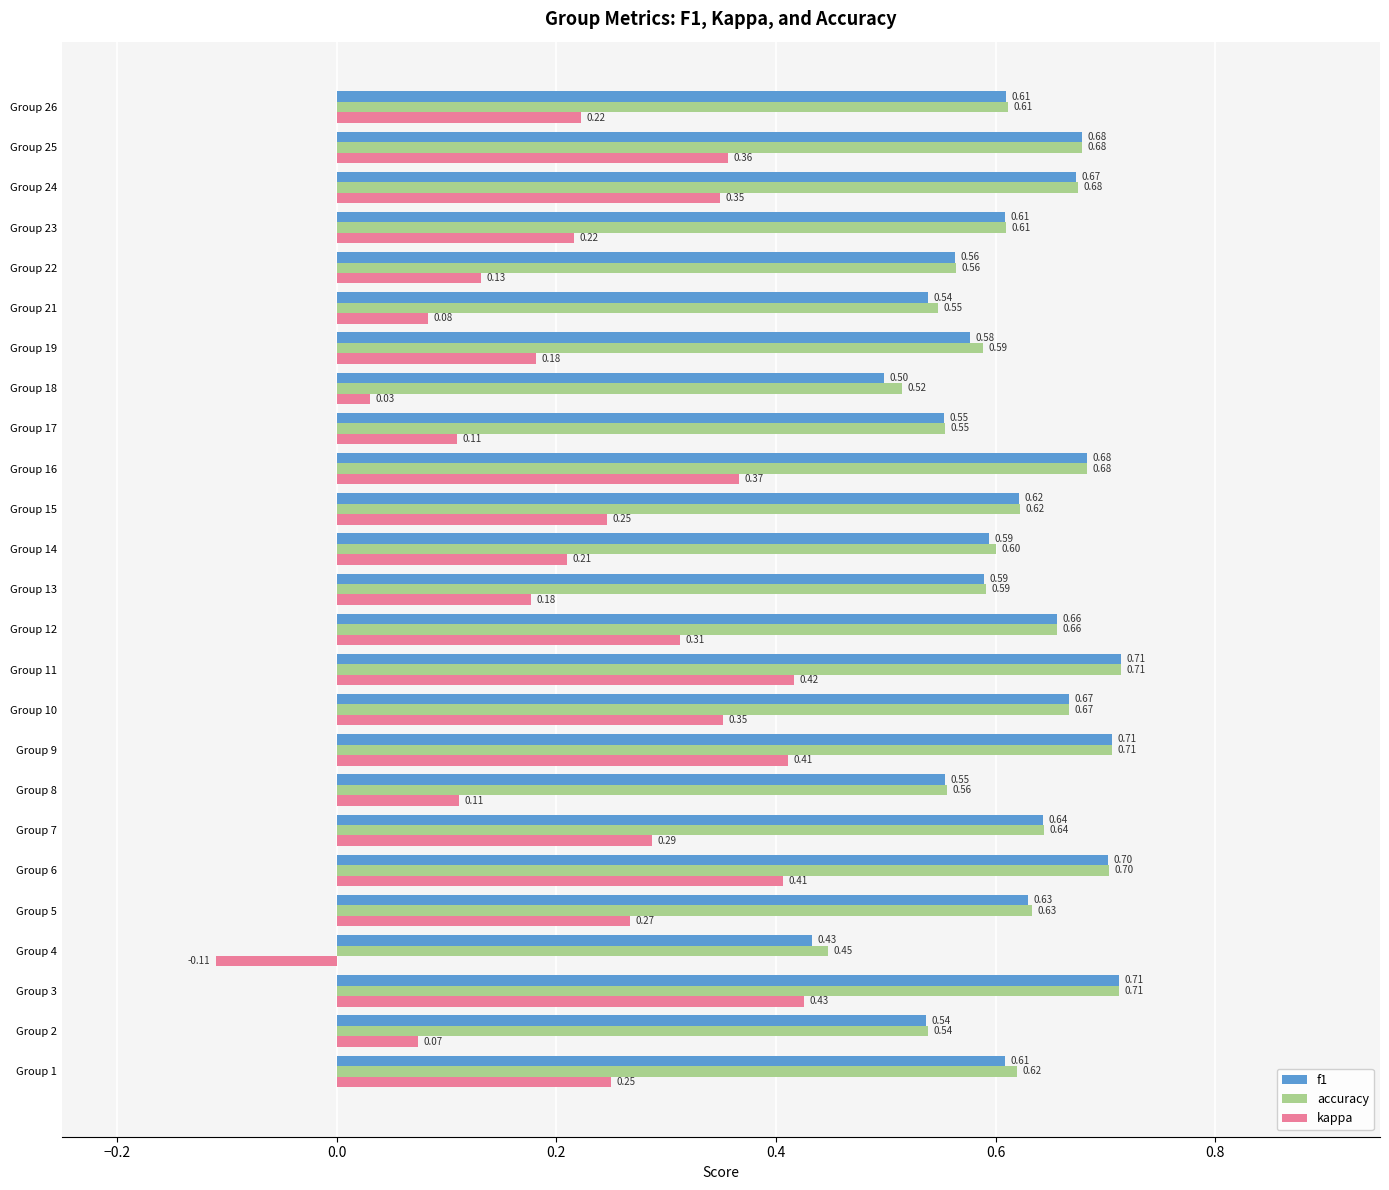

At how many categories does at least one series exceed 0?

25